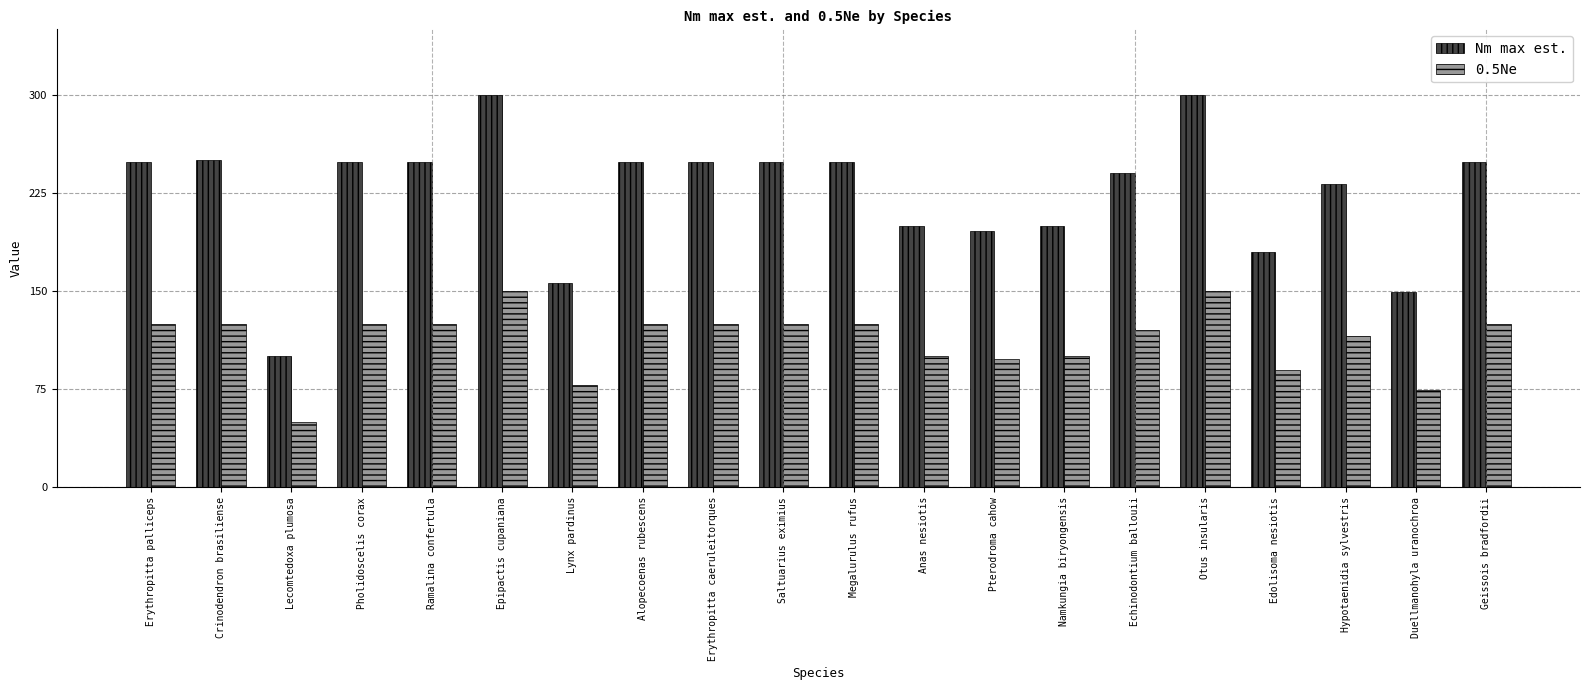

At which label does Nm max est. reach its minimum?

Lecomtedoxa plumosa